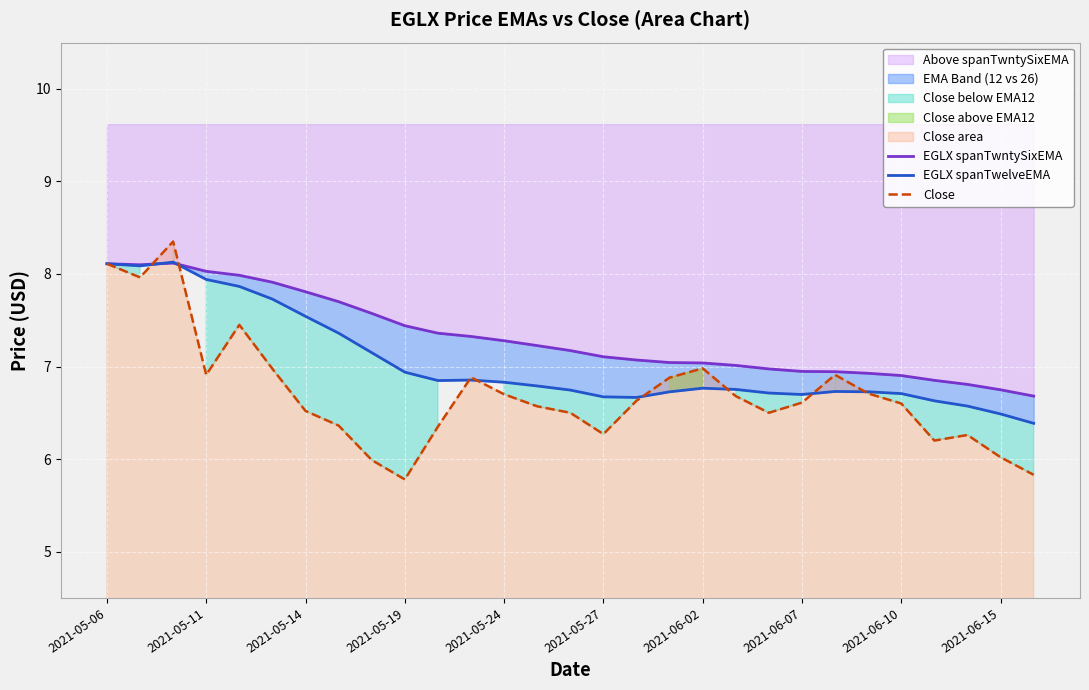

Count the number of categories in the chart.

29